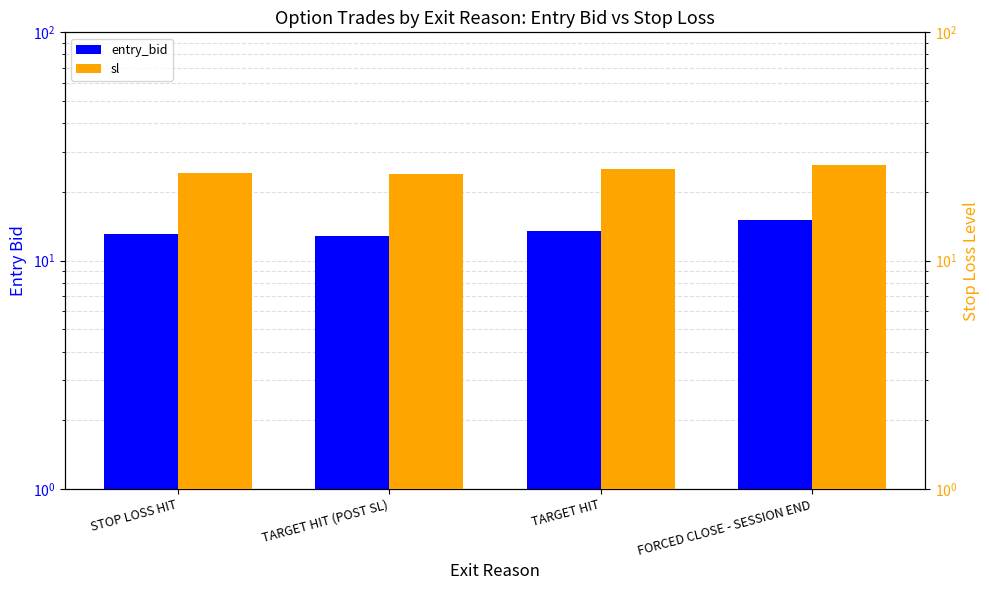

Reading right to left, extract all data points from this chart.

entry_bid: FORCED CLOSE - SESSION END=15.1	TARGET HIT=13.5	TARGET HIT (POST SL)=12.9	STOP LOSS HIT=13.1
sl: FORCED CLOSE - SESSION END=26.3	TARGET HIT=25.3	TARGET HIT (POST SL)=23.9	STOP LOSS HIT=24.3